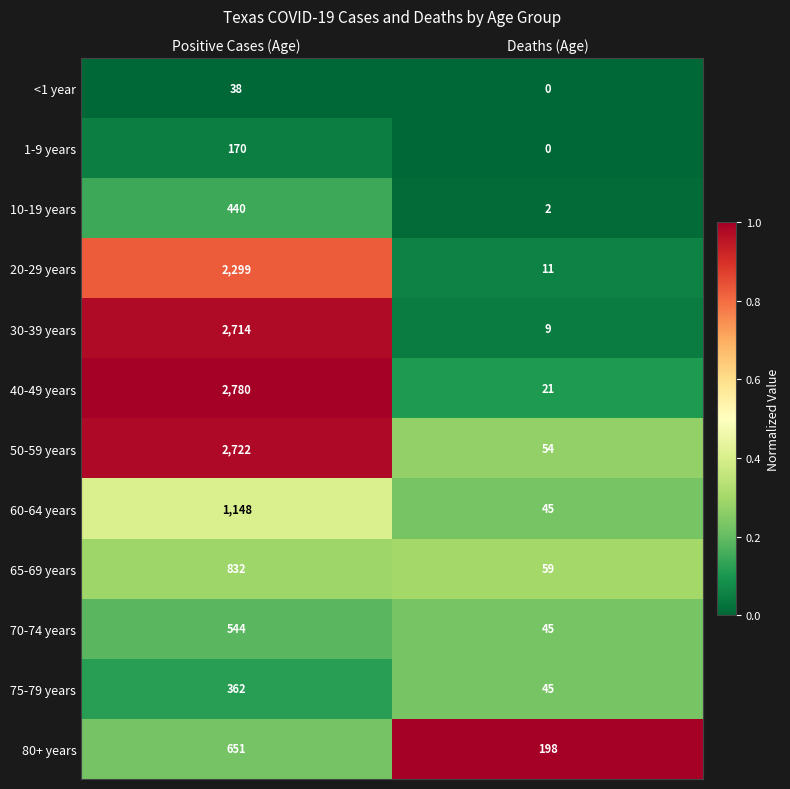

Reading left to right, transcribe all the data shown in this chart.

<1 year: 38	0
1-9 years: 170	0
10-19 years: 440	2
20-29 years: 2299	11
30-39 years: 2714	9
40-49 years: 2780	21
50-59 years: 2722	54
60-64 years: 1148	45
65-69 years: 832	59
70-74 years: 544	45
75-79 years: 362	45
80+ years: 651	198